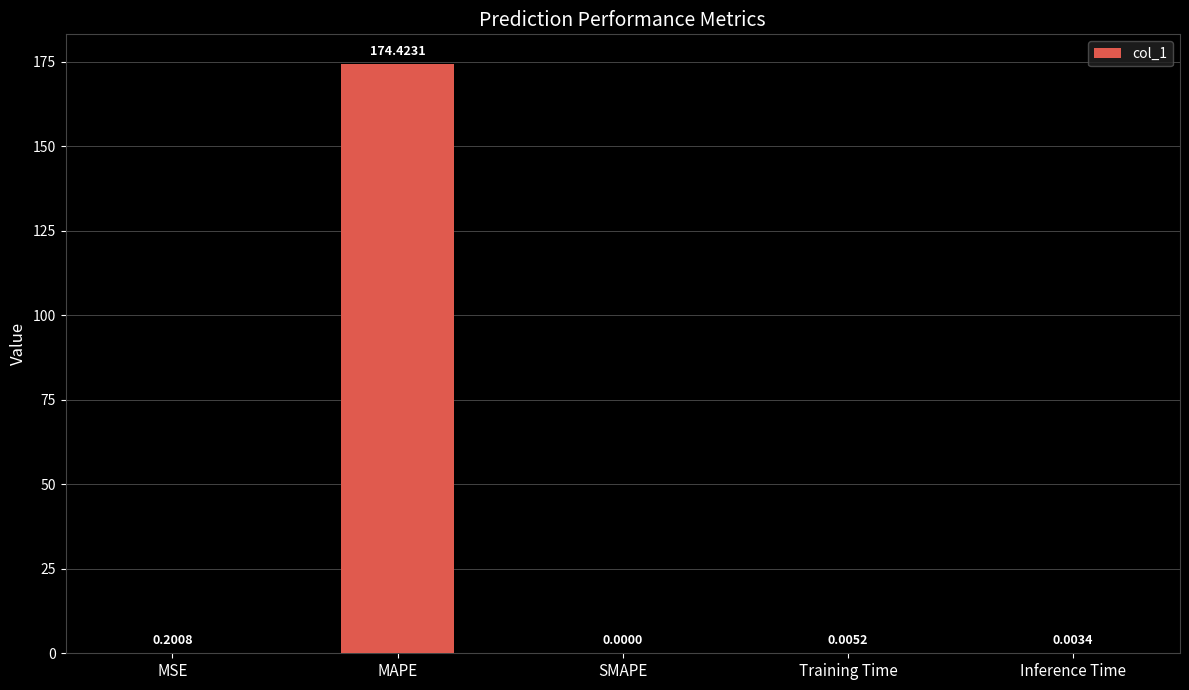

Which has a higher value, MSE or MAPE?

MAPE